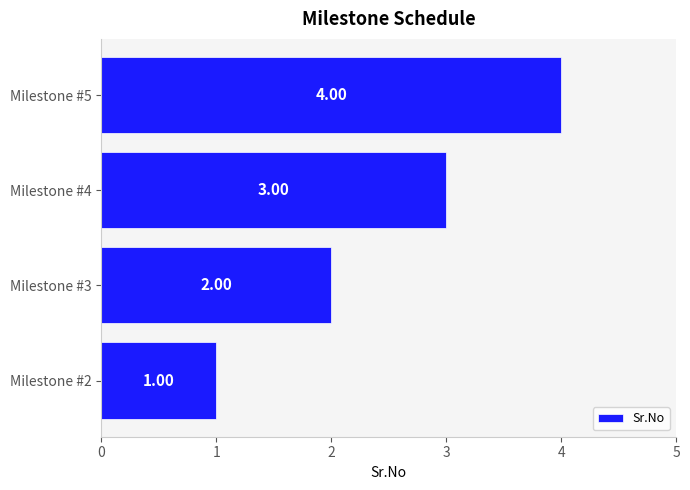

What is the change in value from Milestone #2 to Milestone #3?

+1